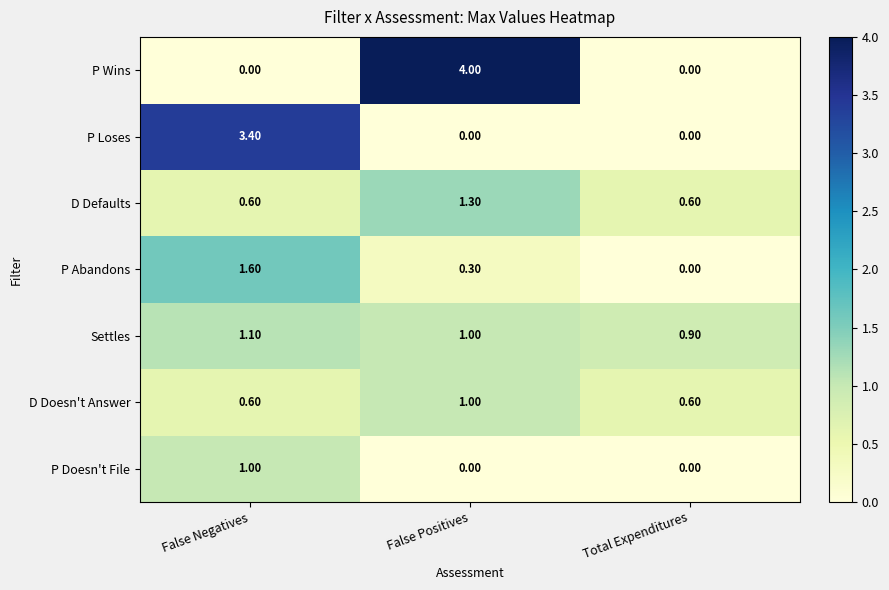

At which label does Settles reach its peak?

False Negatives